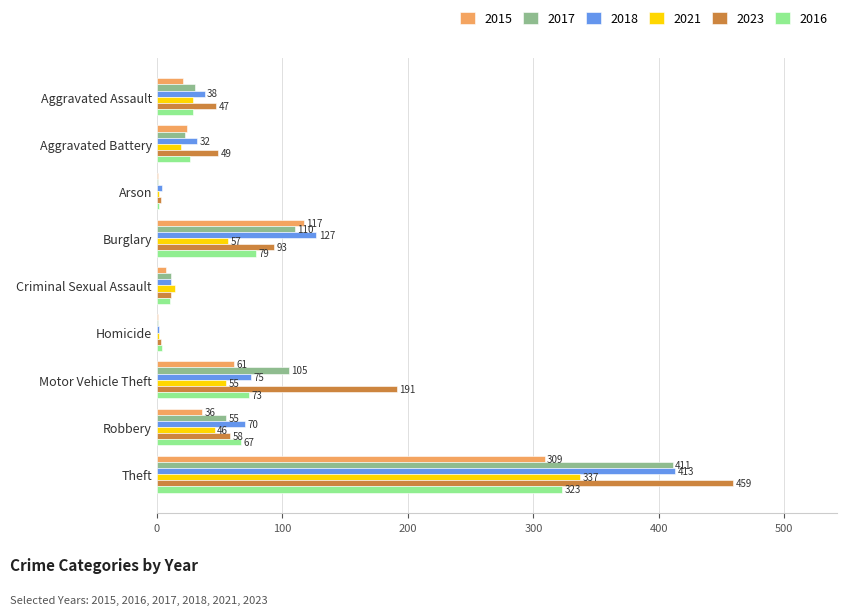

The 2021 series shows 46 at Robbery. True or false?

True